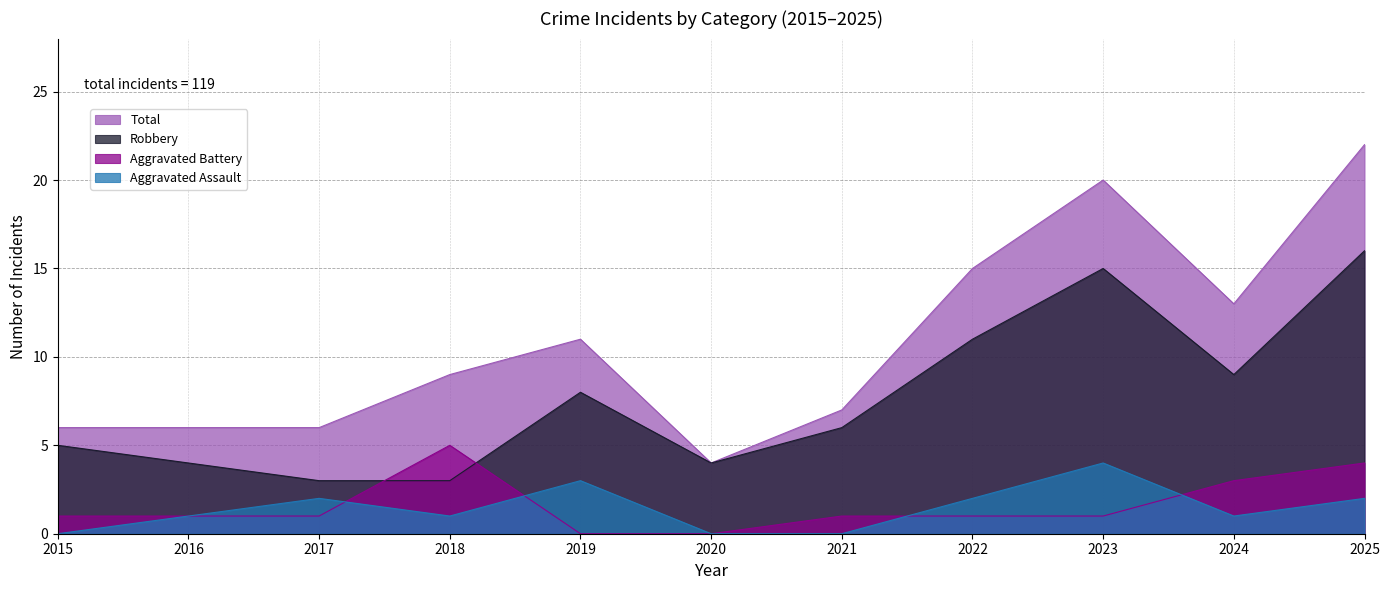

Between 2018 and 2023, which is larger?

2023